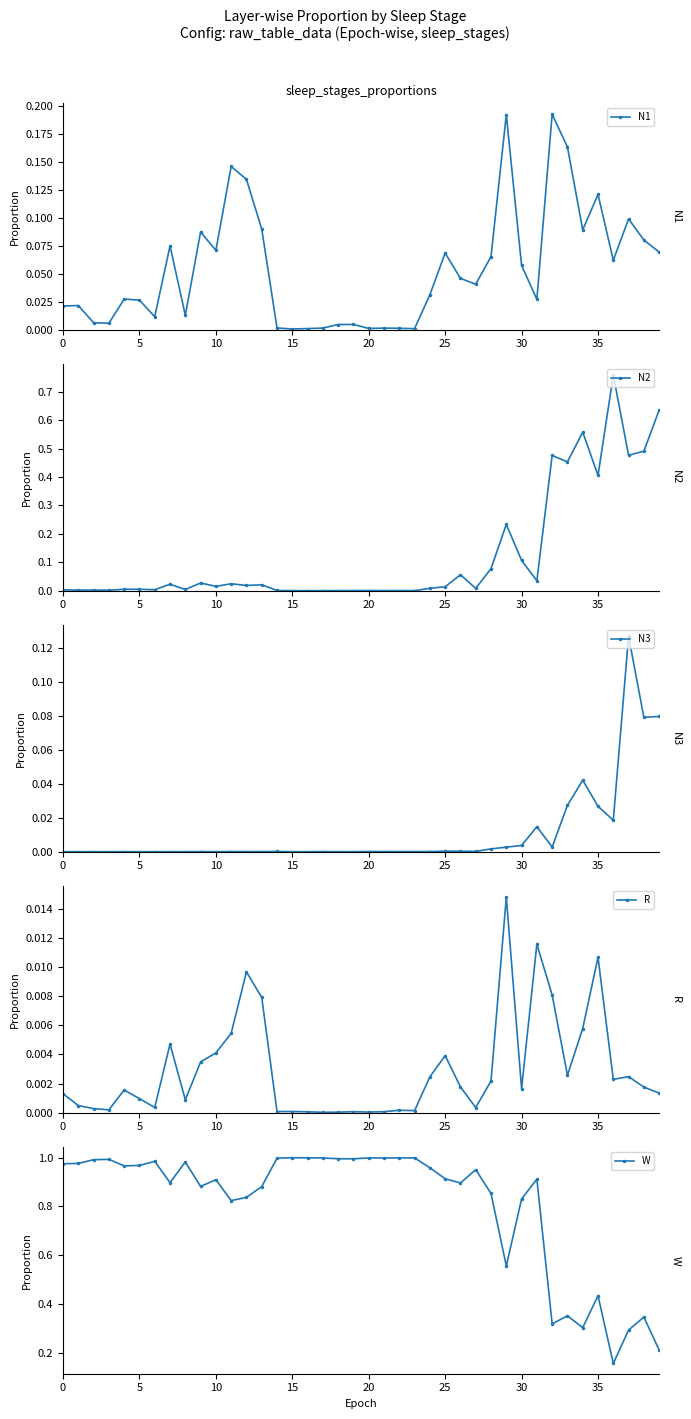

How many times do W and N2 cross each other?

3